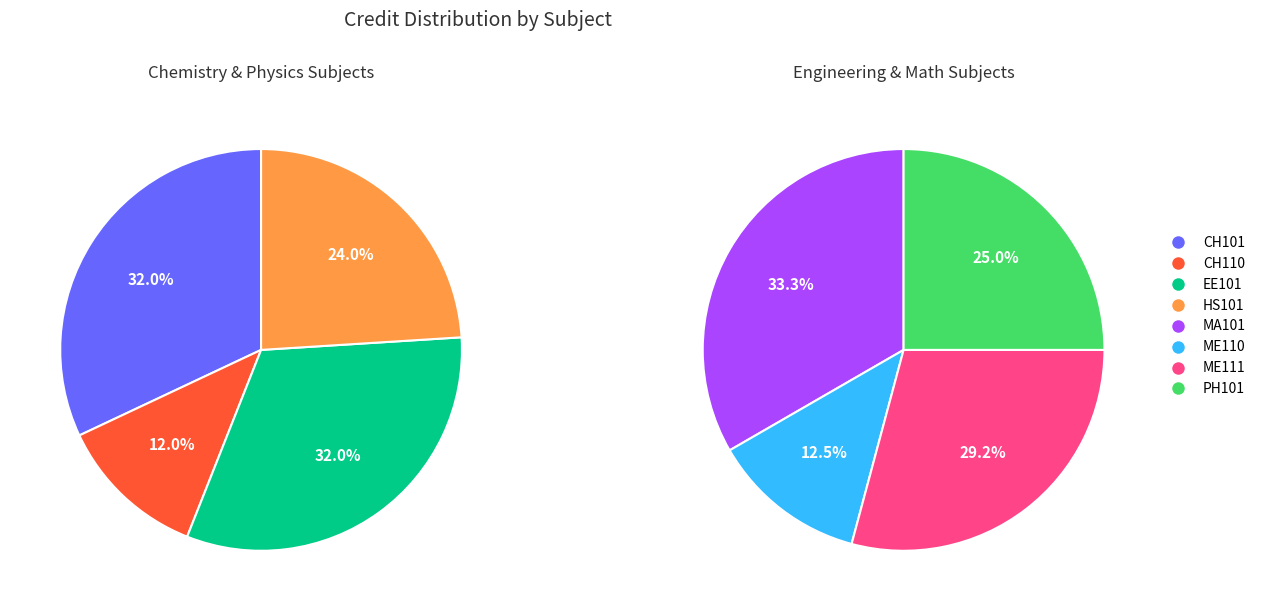

Does CH101 account for over 50% of the chart?

No